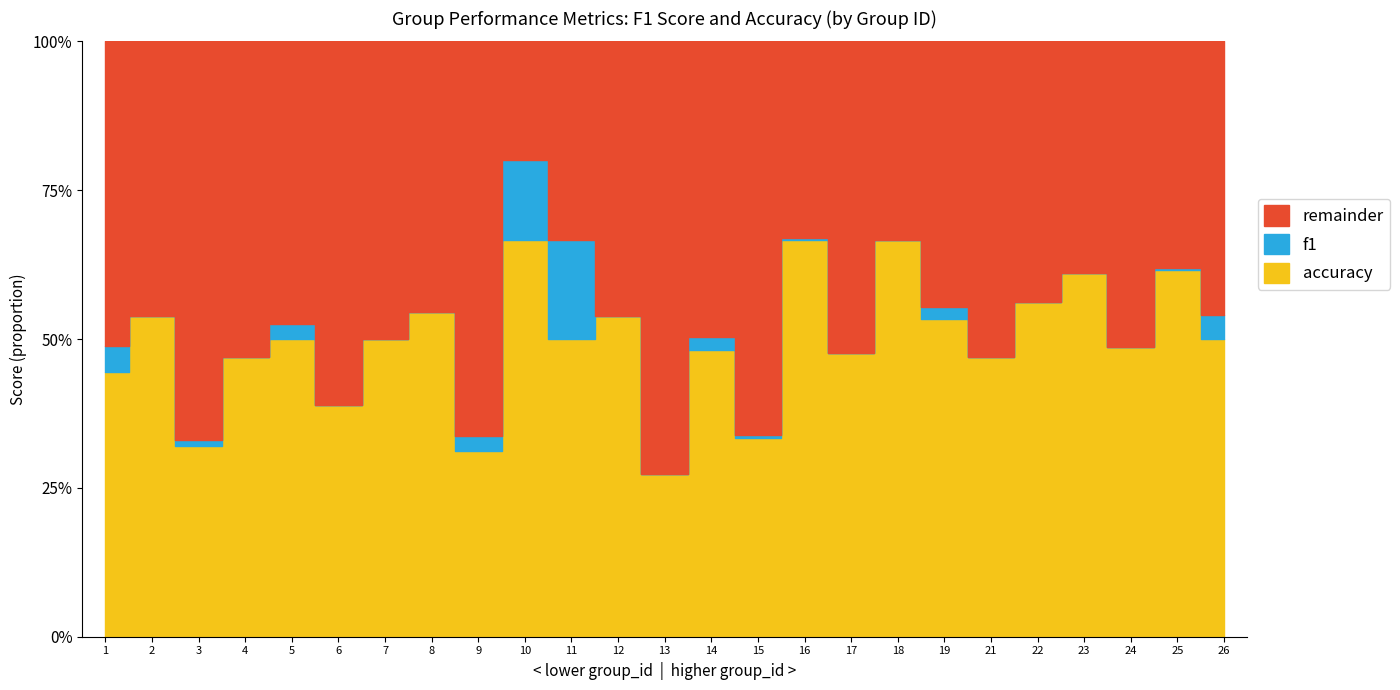

How many lines are shown in the chart?

2